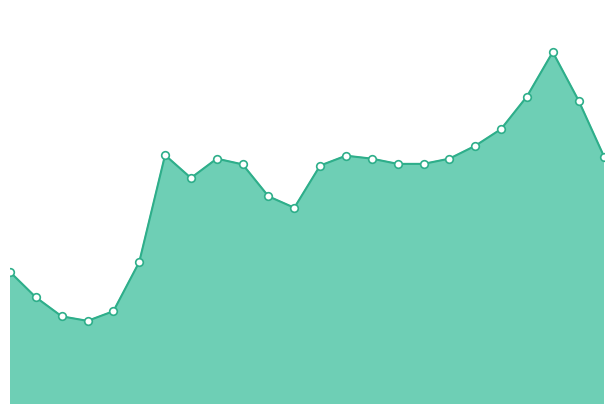

How many lines are shown in the chart?

1